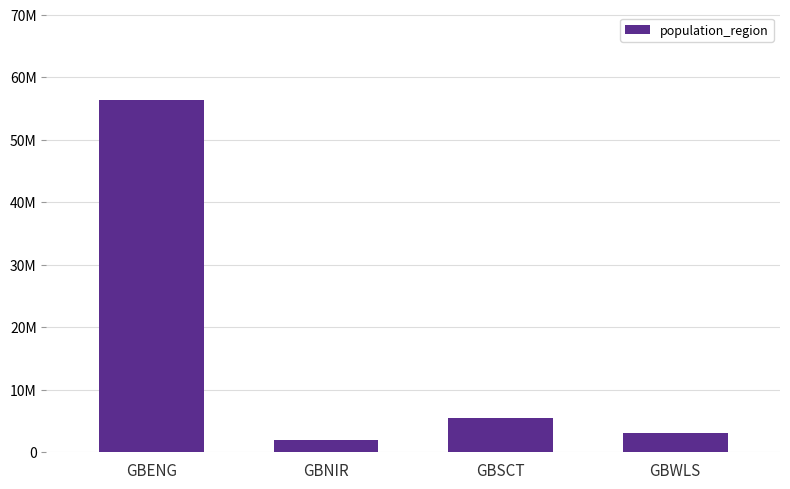

Reading left to right, list all the values displayed in this chart.

56286961	1893667	5463300	3152879